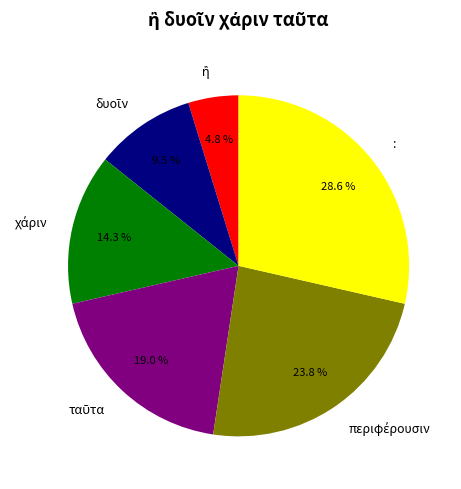

Count the number of slices in the pie.

6